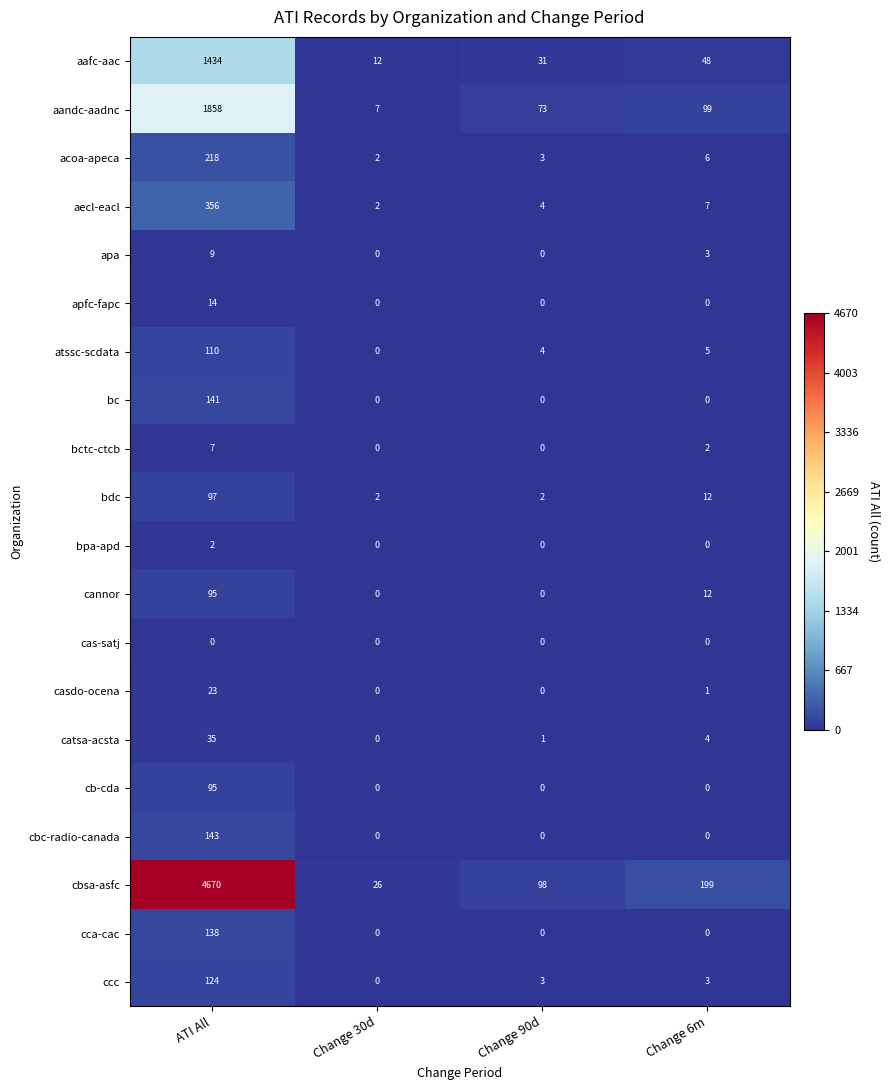

At which category is the sum across all series the highest?

ATI All